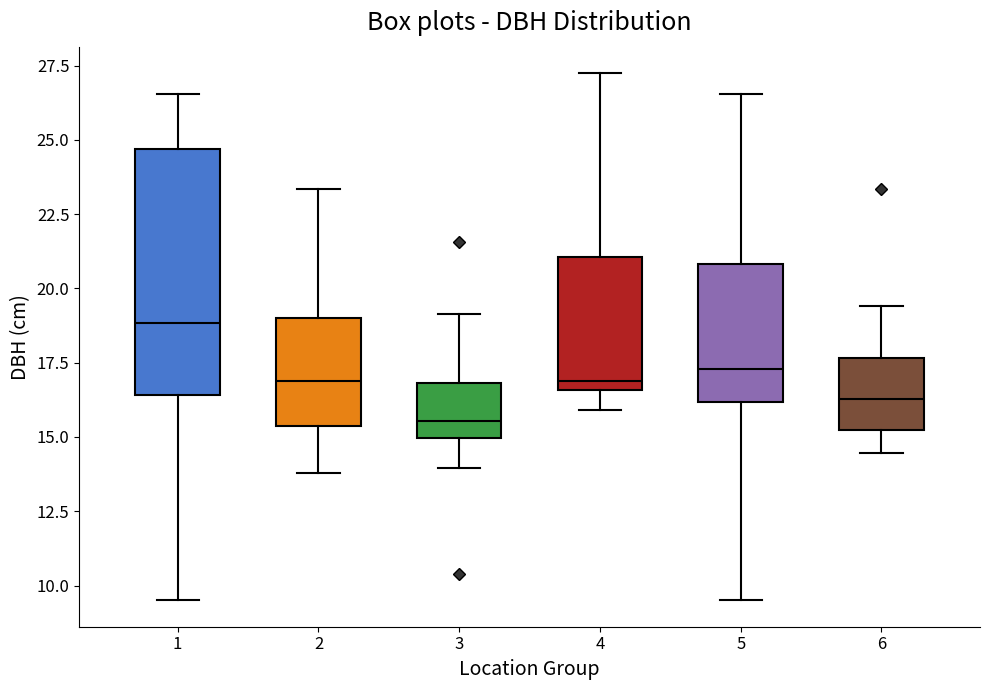

Reading left to right, transcribe this box plot: for each box, give where its median line is, the range the box spans, and where its two whiskers end, as read against the y-axis. The values are not printed on the chart, so give them approximately, as read against the axis.

1: median 19.0, box 16.5 to 24.5, whiskers 9.5 to 26.5
2: median 17.0, box 15.5 to 19.0, whiskers 14.0 to 23.5
3: median 15.5, box 15.0 to 17.0, whiskers 14.0 to 19.0
4: median 17.0, box 16.5 to 21.0, whiskers 16.0 to 27.5
5: median 17.5, box 16.0 to 21.0, whiskers 9.5 to 26.5
6: median 16.5, box 15.0 to 17.5, whiskers 14.5 to 19.5